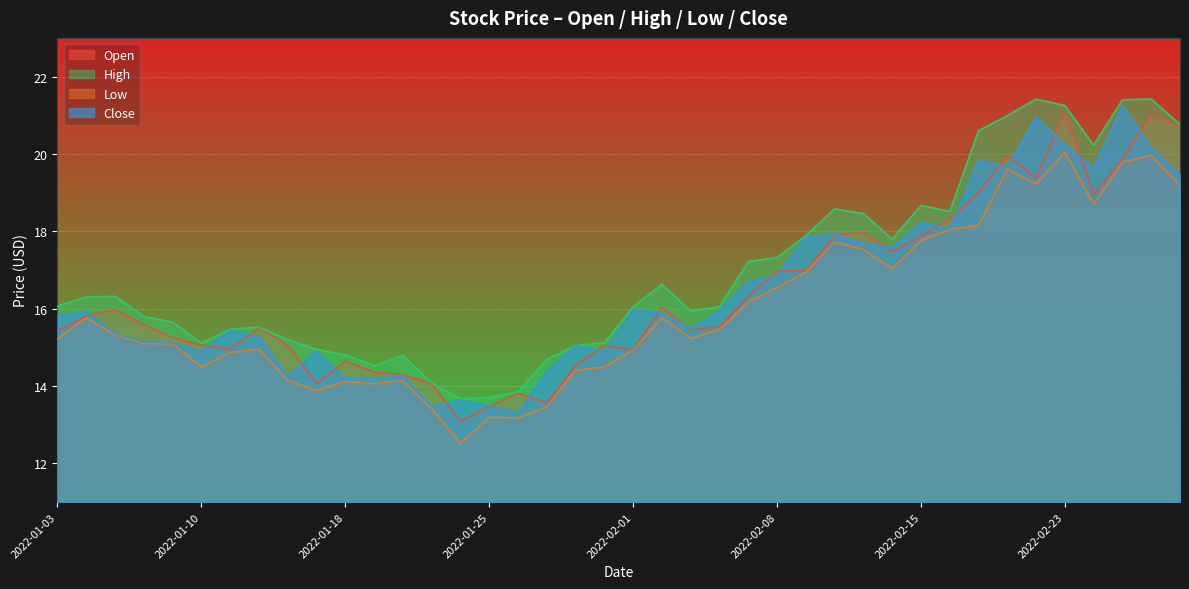

Reading left to right, extract all data points from this chart.

Open: 15.4	15.8	16.0	15.6	15.2	15.1	15.0	15.5	15.1	14.1	14.6	14.4	14.3	14.1	13.1	13.5	13.8	13.6	14.5	15.1	14.9	16.0	15.4	15.5	16.3	17.0	17.0	17.9	18.0	17.5	17.9	18.3	19.0	20.0	19.4	21.1	18.9	19.9	21.0	20.7
High: 16.1	16.3	16.3	15.8	15.7	15.1	15.5	15.5	15.2	14.9	14.8	14.5	14.8	14.1	13.7	13.7	13.8	14.7	15.0	15.1	16.1	16.6	15.9	16.1	17.2	17.3	17.9	18.6	18.5	17.8	18.7	18.5	20.6	21.0	21.4	21.2	20.2	21.4	21.4	20.8
Low: 15.2	15.8	15.3	15.1	15.1	14.5	14.9	14.9	14.2	13.9	14.1	14.1	14.1	13.4	12.5	13.2	13.2	13.5	14.4	14.5	14.9	15.8	15.2	15.5	16.2	16.6	16.9	17.7	17.5	17.0	17.8	18.1	18.1	19.6	19.2	20.1	18.7	19.8	20.0	19.2
Close: 15.8	15.9	15.3	15.1	15.1	14.9	15.4	15.3	14.2	14.9	14.2	14.2	14.3	13.5	13.6	13.5	13.3	14.4	15.0	14.9	16.0	15.9	15.5	15.9	16.7	16.9	17.9	17.9	17.7	17.6	18.2	18.1	19.9	19.6	21.0	20.2	19.6	21.3	20.1	19.5